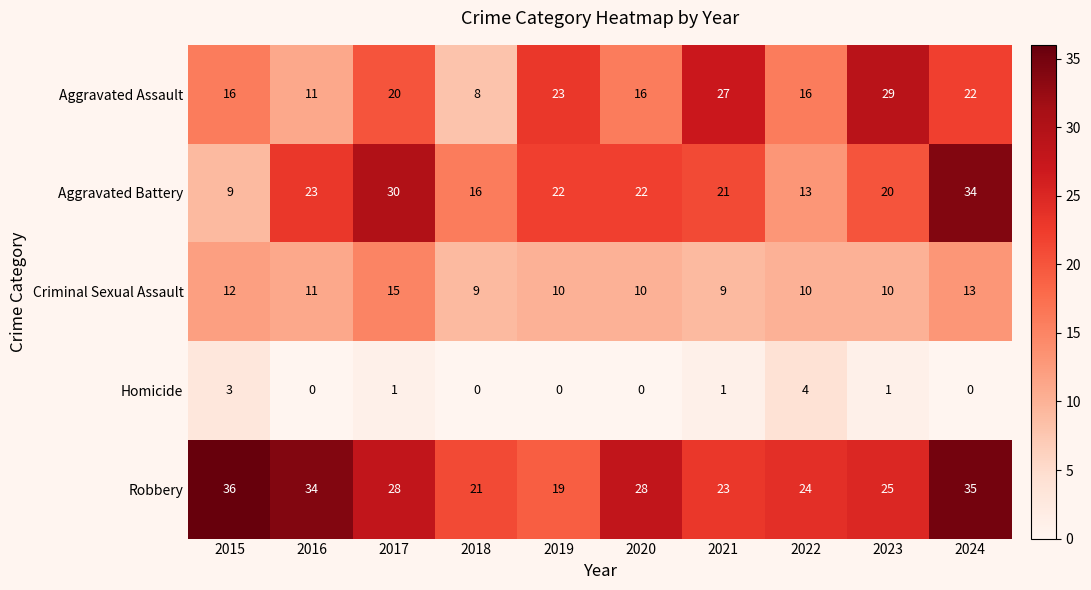

What is the sum of the Aggravated Assault values at 2022 and 2024?

38